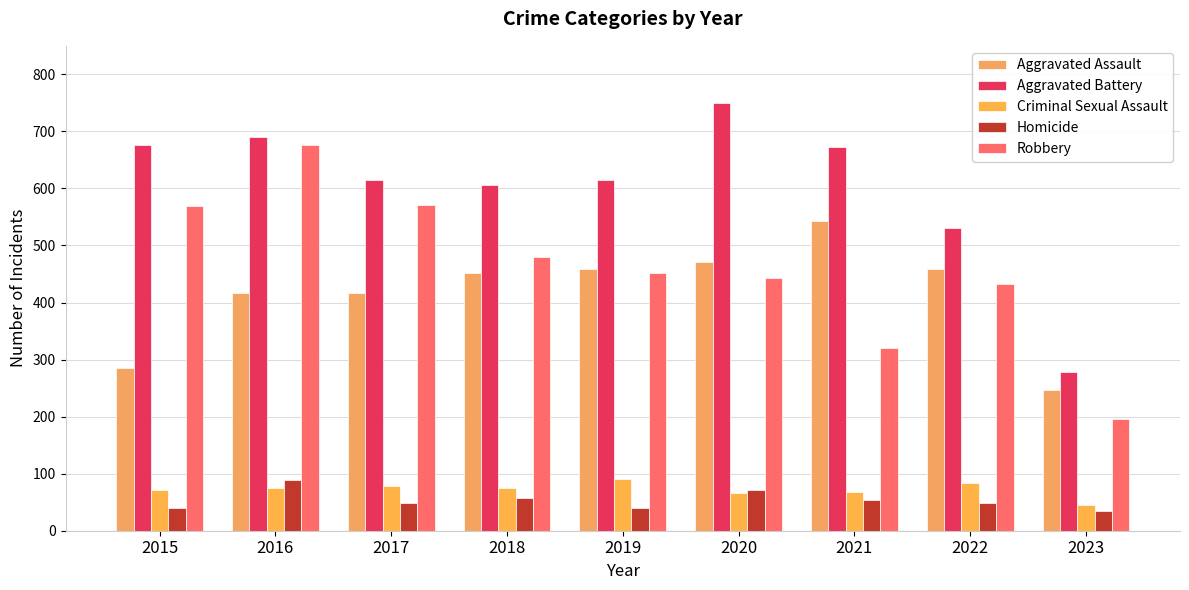

Is it true that Criminal Sexual Assault equals 72 at 2015?

True